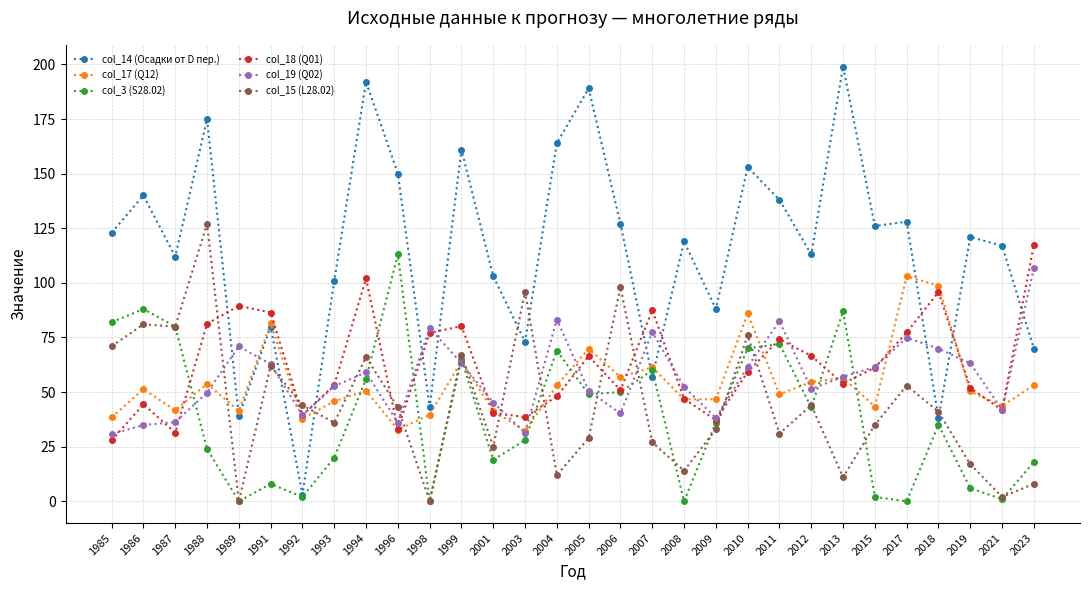

What is the difference between the highest and lowest values at 2019?

115.0